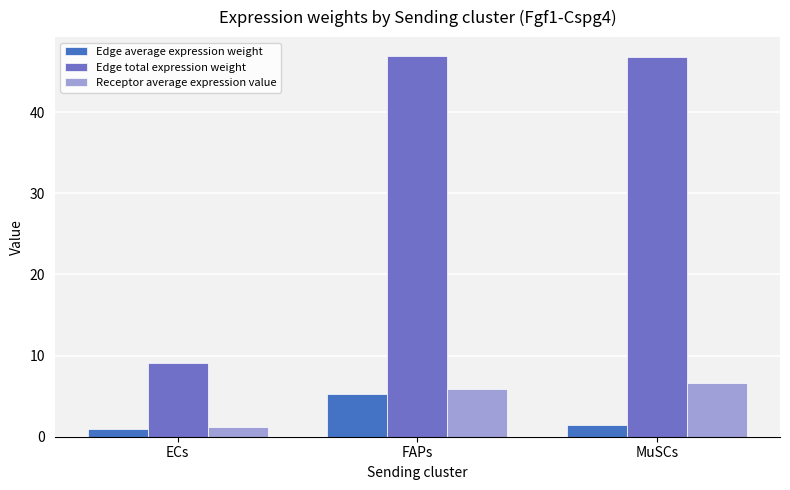

Does the chart contain stacked bars?

No